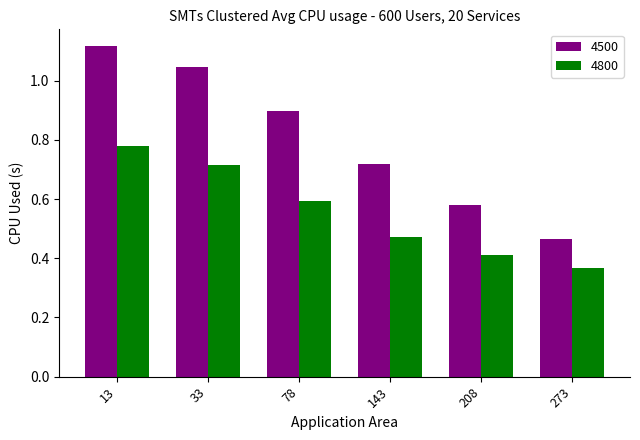

Between 13 and 273, which series saw the biggest shift?

4500